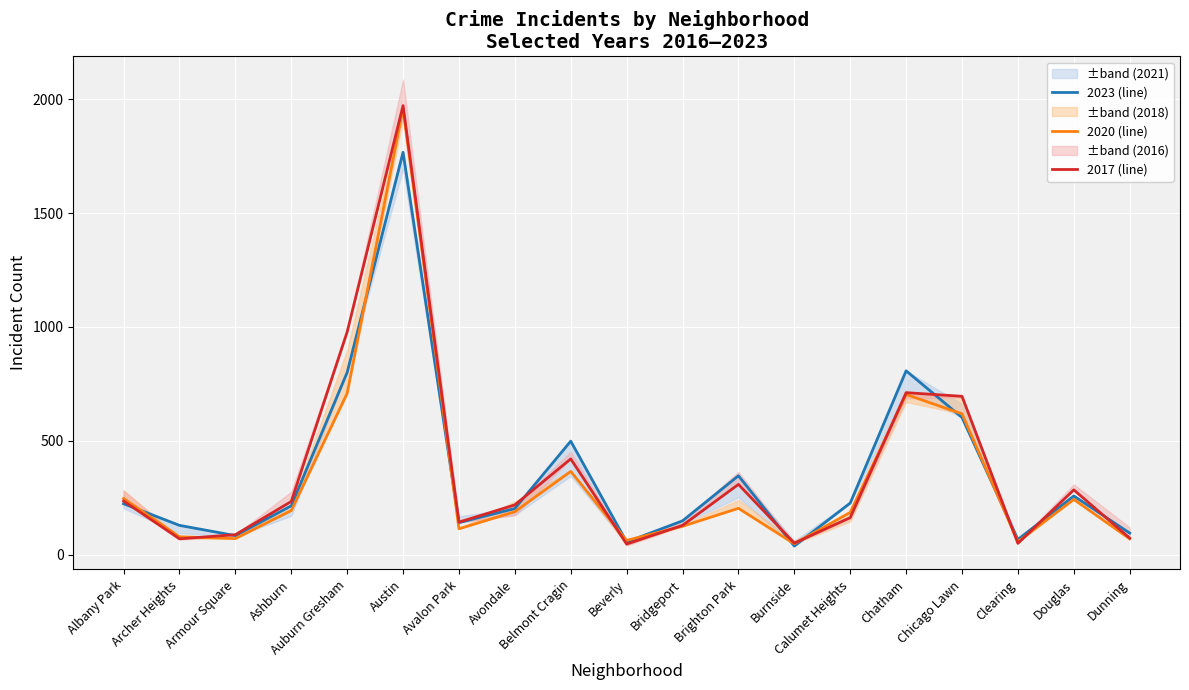

At which label does 2020 (line) first exceed 188?

Albany Park